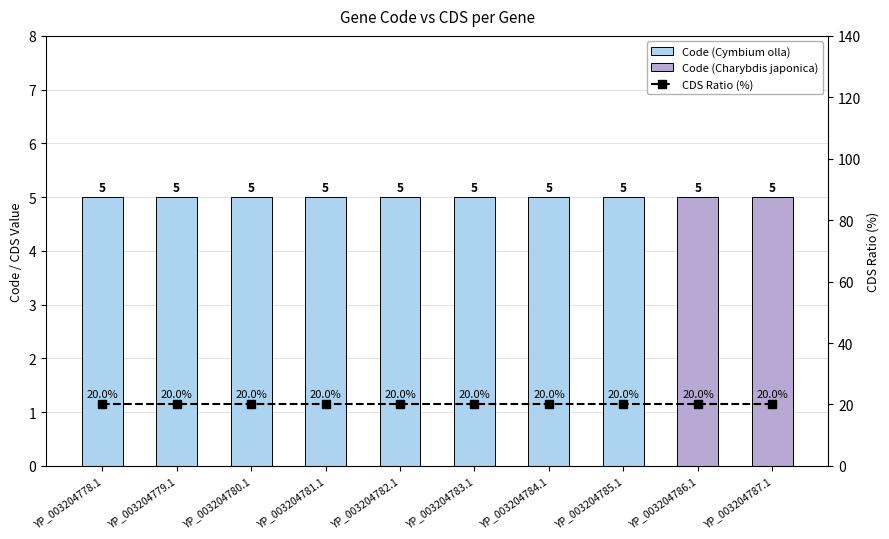

True or false: Code has a value of 5 at YP_003204782.1.

True